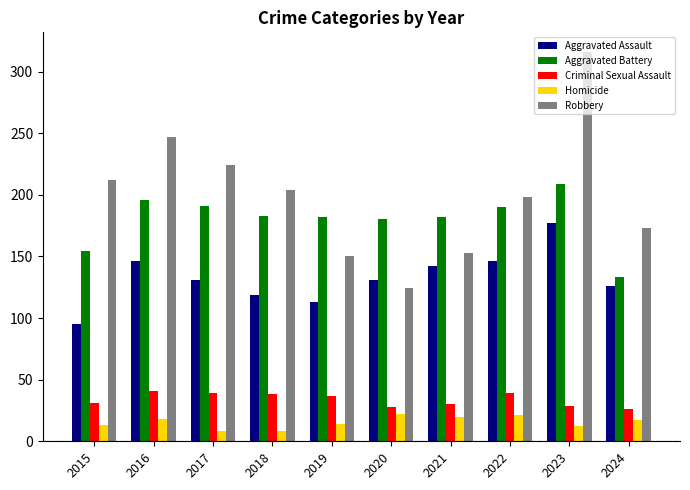

What is the value of the Aggravated Battery bar at the 10th from the left?

133